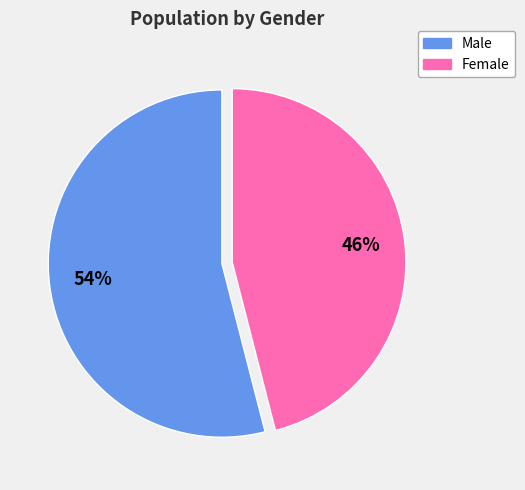

Which slice is the smallest?

Female